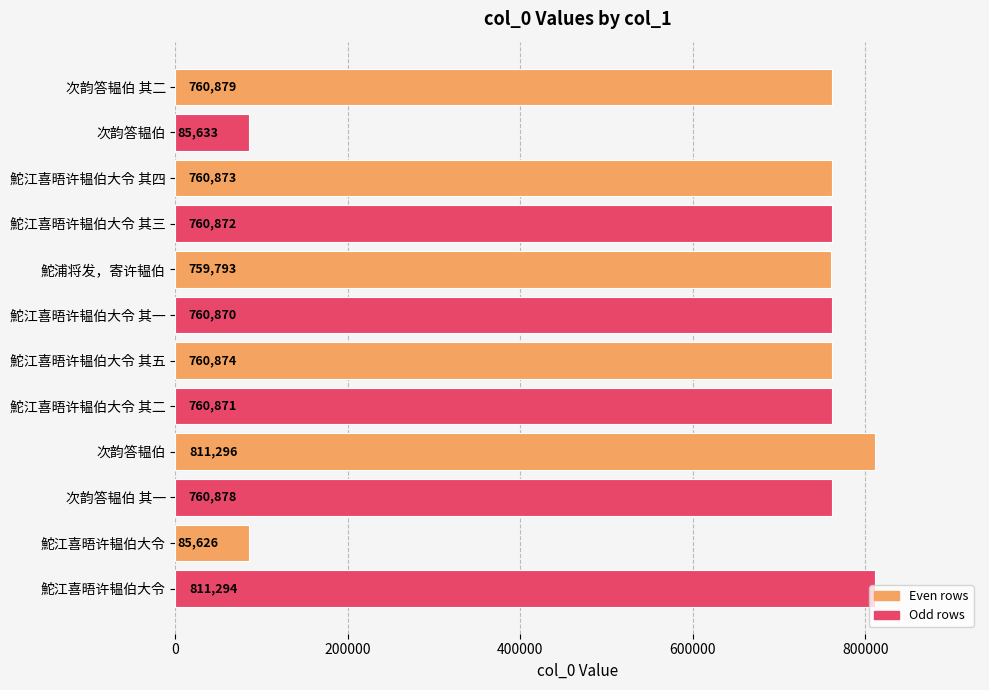

What is the greatest value displayed?

811296